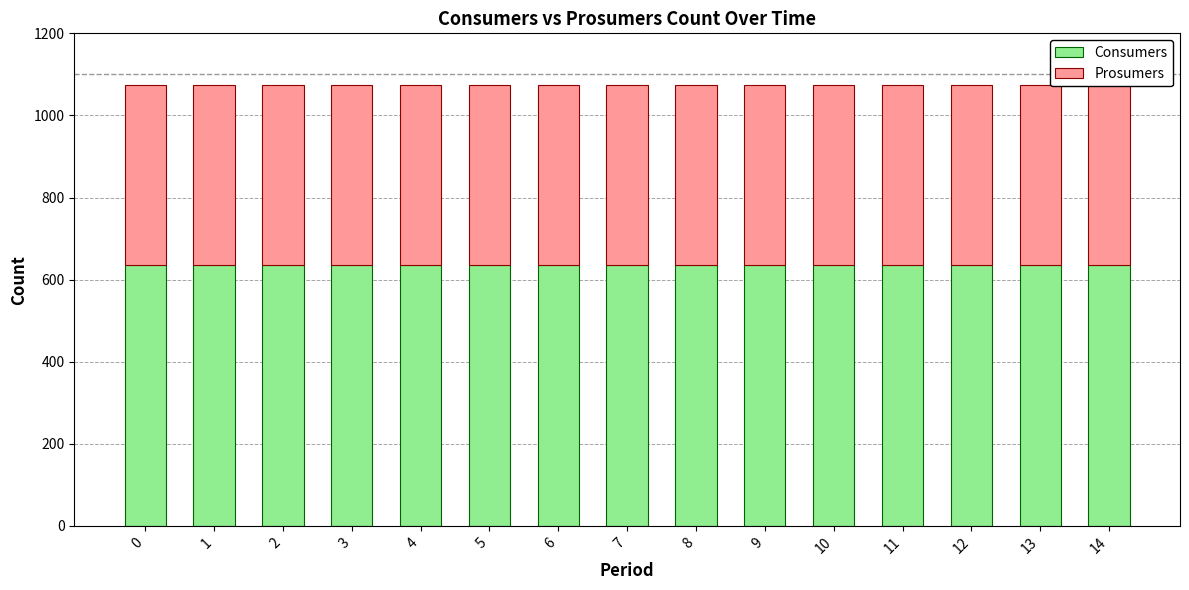

Are the bars horizontal?

No